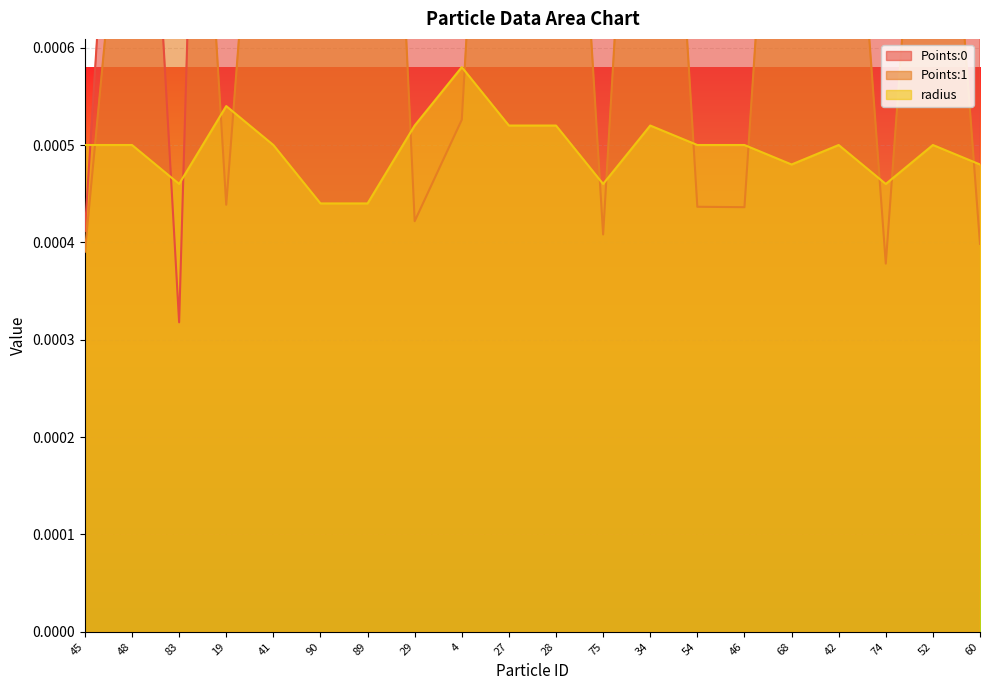

True or false: Points:0 has a value of 0.0 at 19.

False